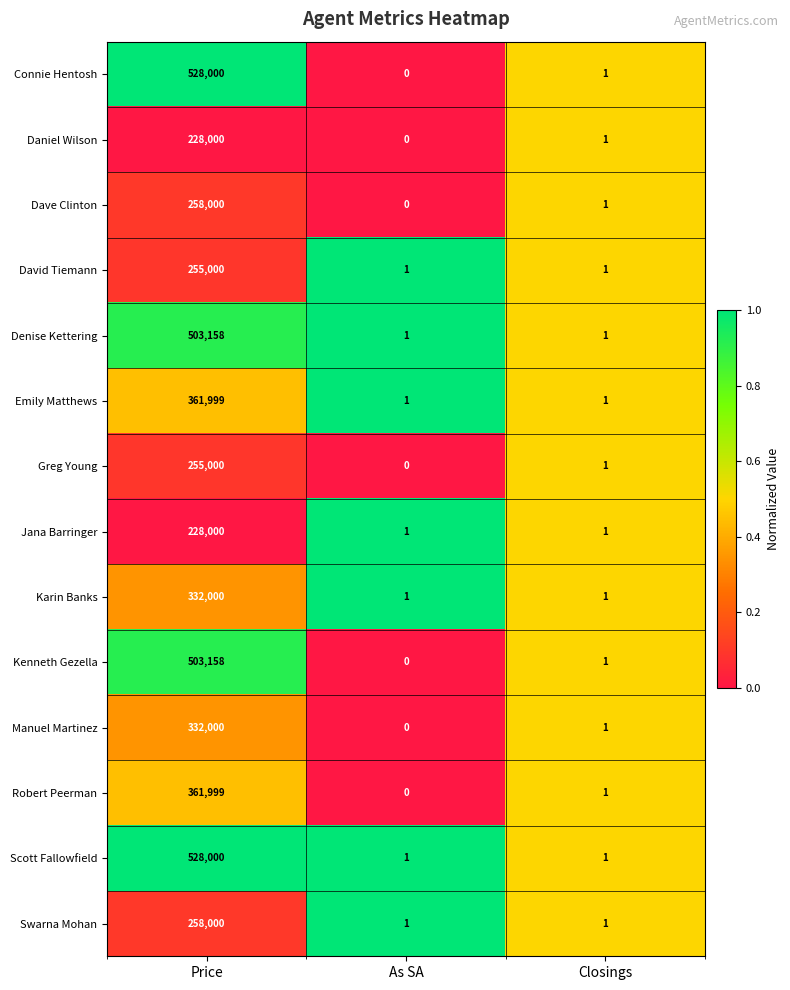

Which category has the lowest value across all series?

As SA